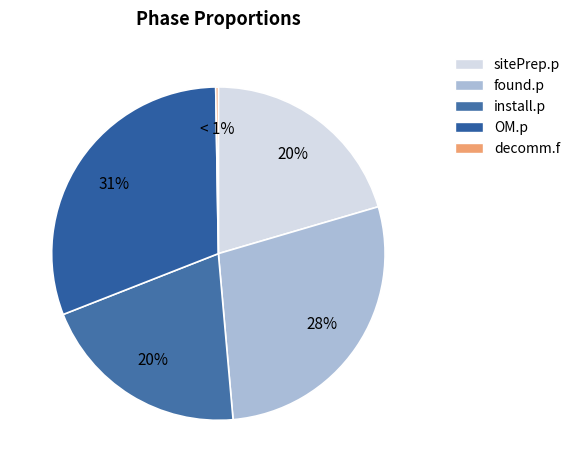

What percentage is the OM.p slice, to the nearest percent?

31%